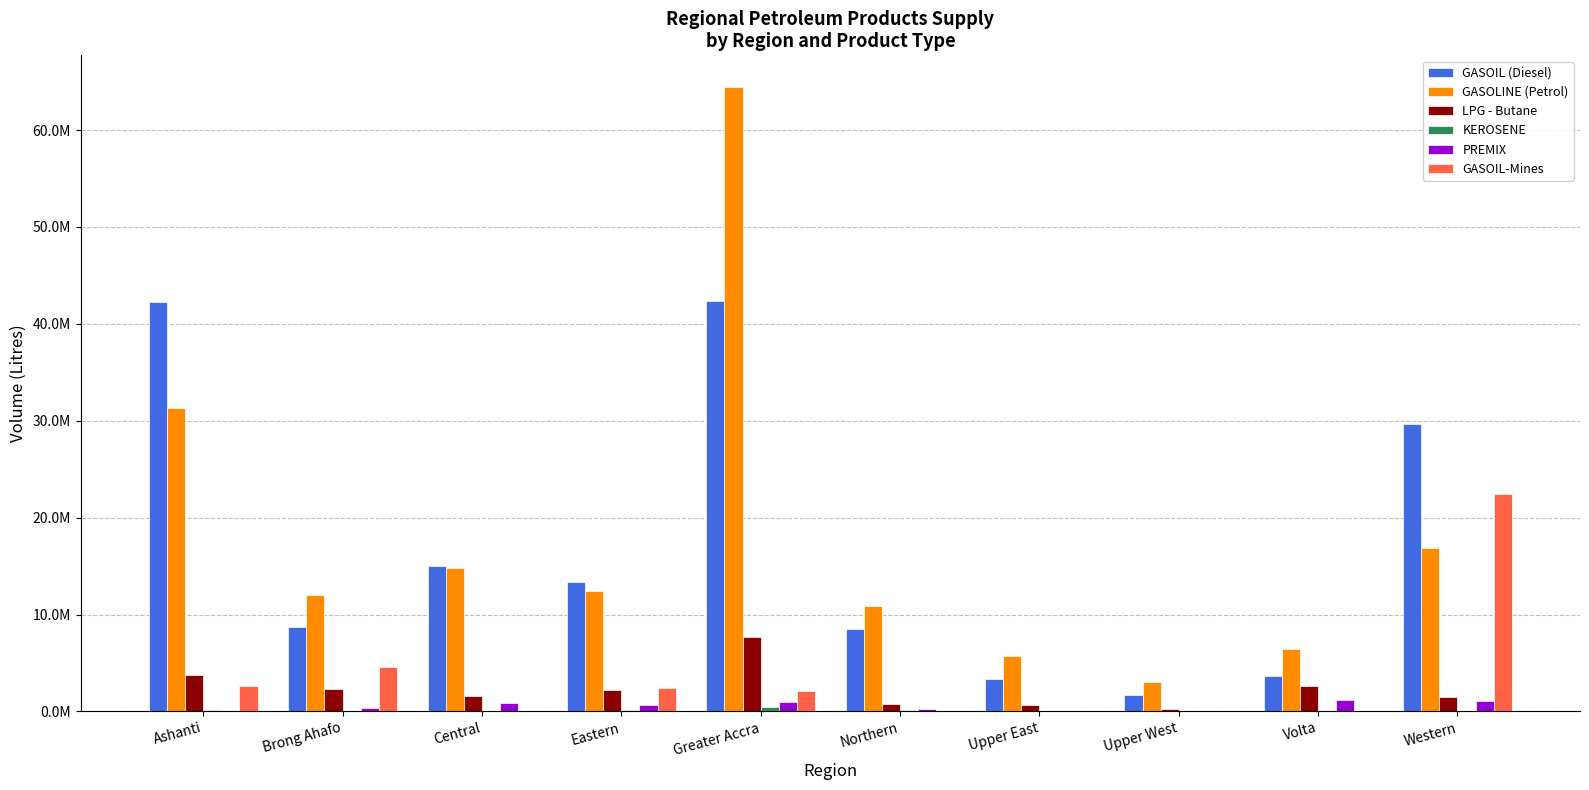

Read the GASOLINE (Petrol) value at Western, to the nearest 50.

16893900